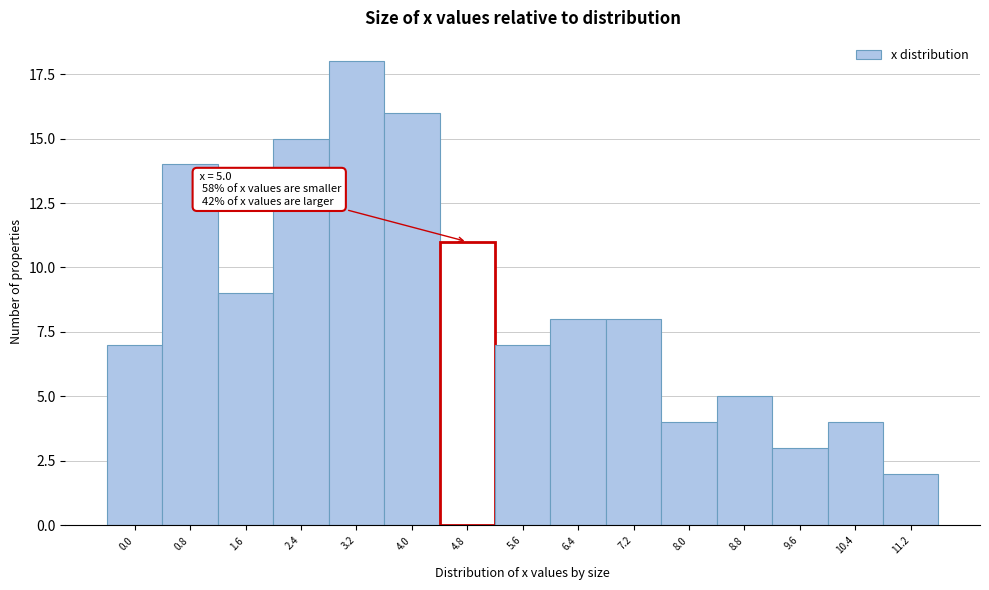

Reading left to right, list all the values displayed in this chart.

0.0=7	0.8=14	1.6=9	2.4=15	3.2=18	4.0=16	4.8=11	5.6=7	6.4=8	7.2=8	8.0=4	8.8=5	9.6=3	10.4=4	11.2=2